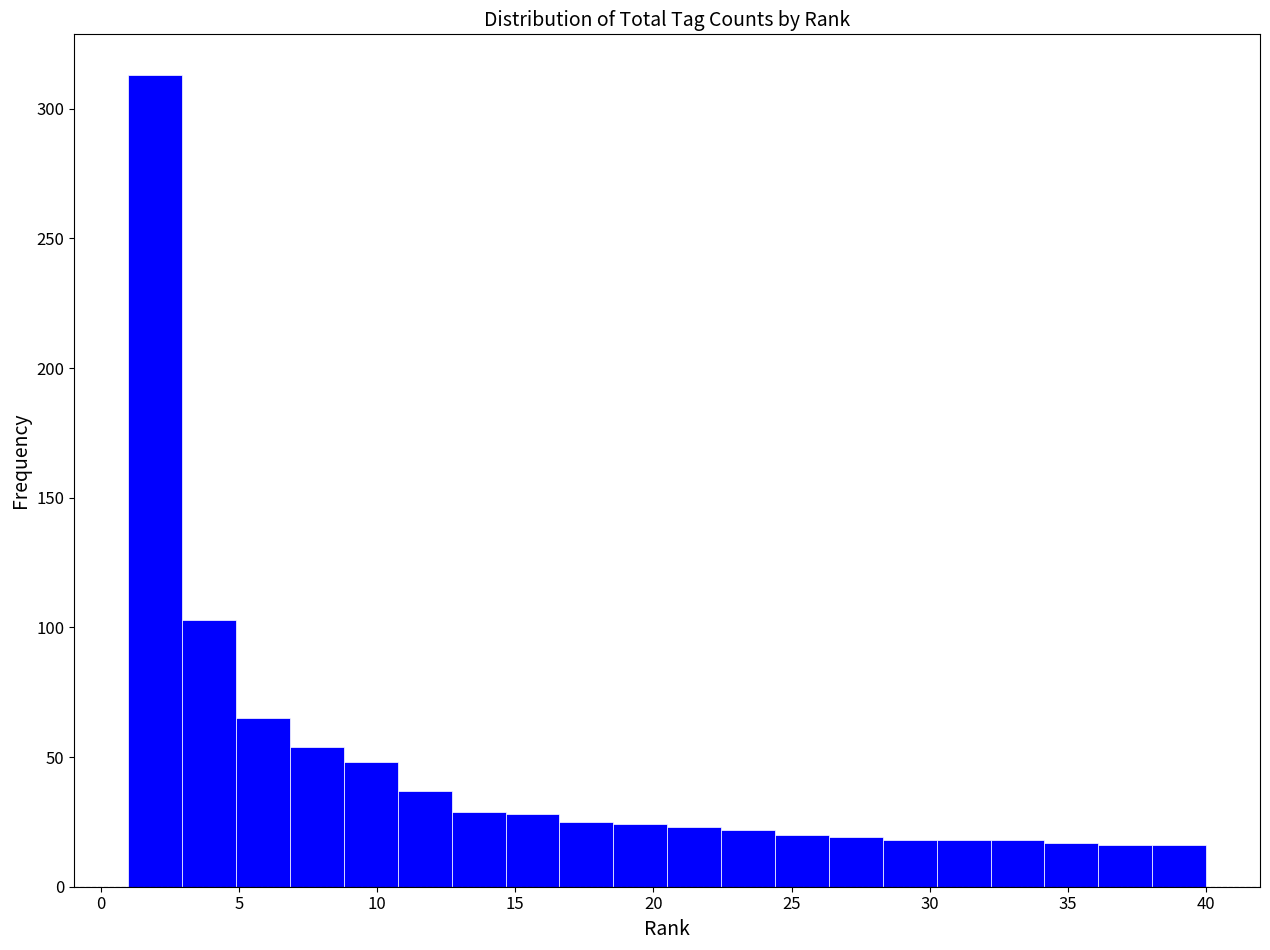

Read against the x-axis, roughly where is the centre of the tallest bar?

2.0